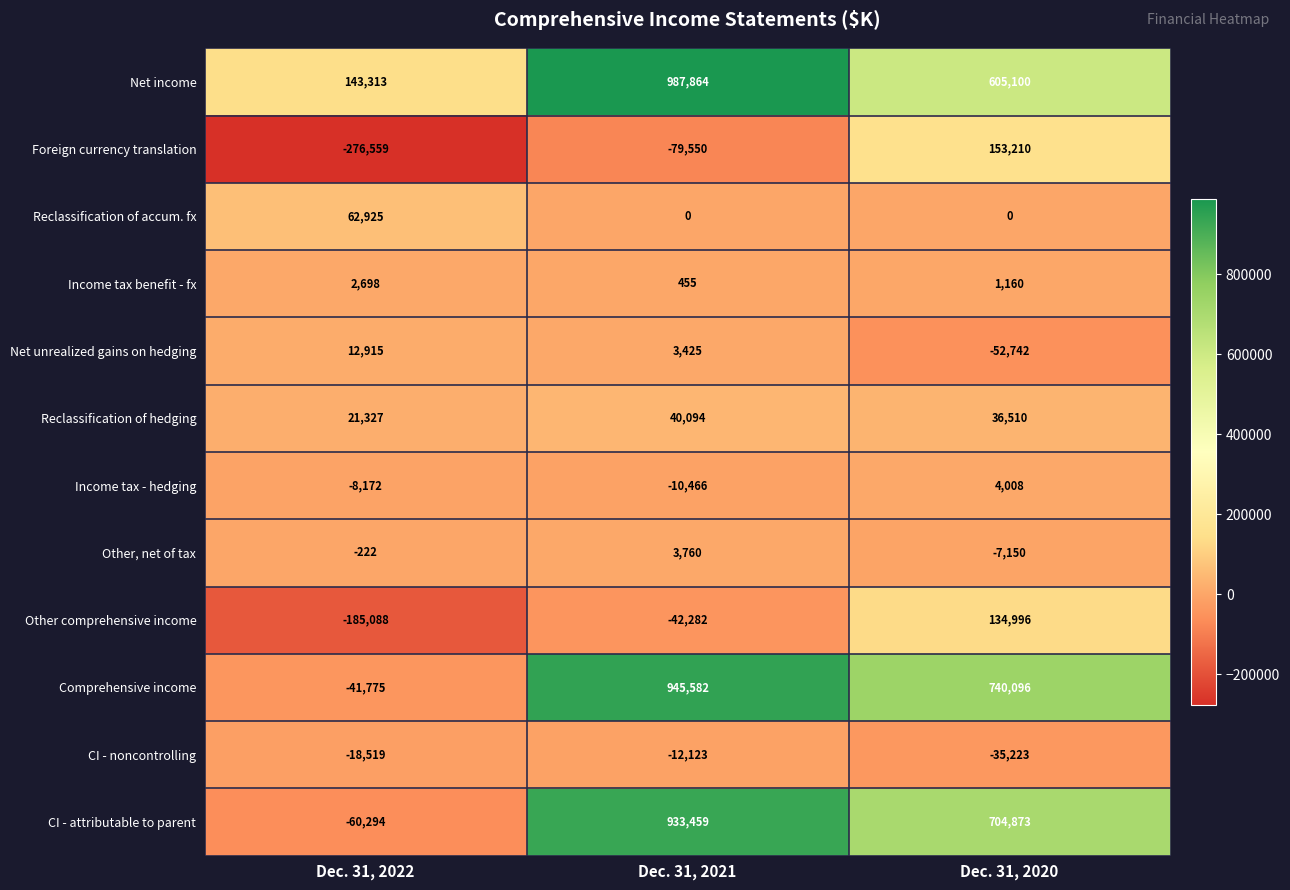

At which category is the sum across all series the highest?

Dec. 31, 2021